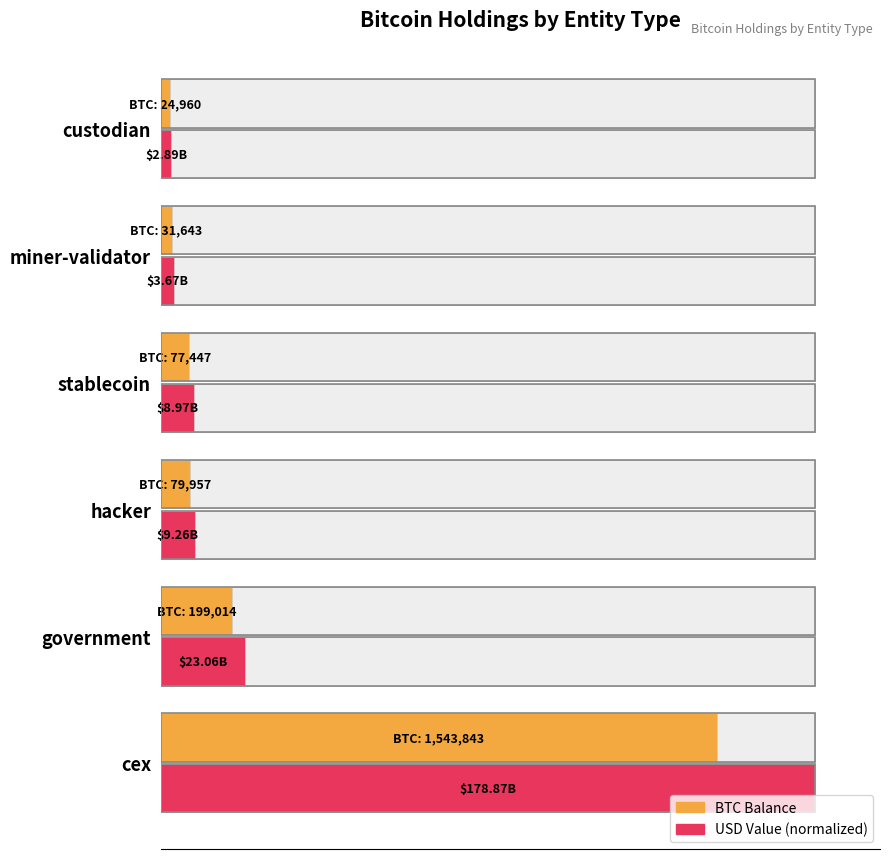

How many bars are there in total?

12